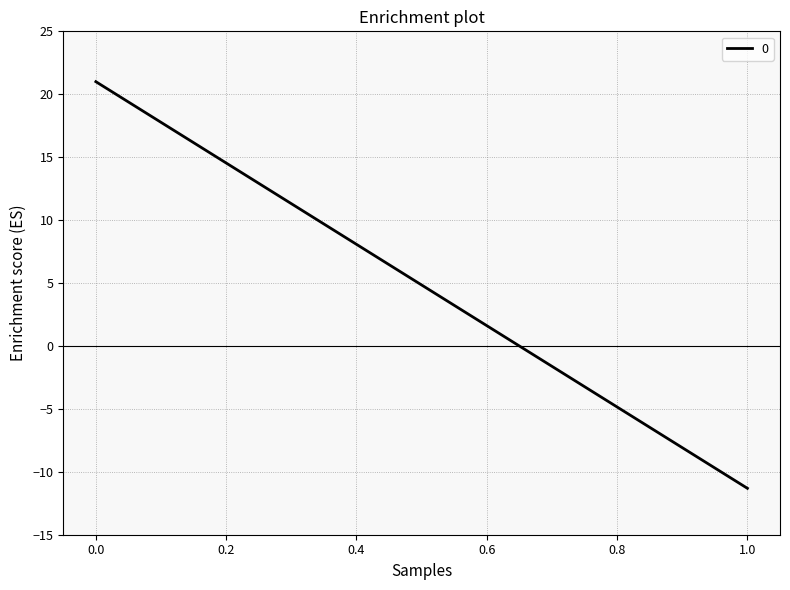

Reading left to right, what are all the values shown in this chart?

0=21.0	1=-11.3